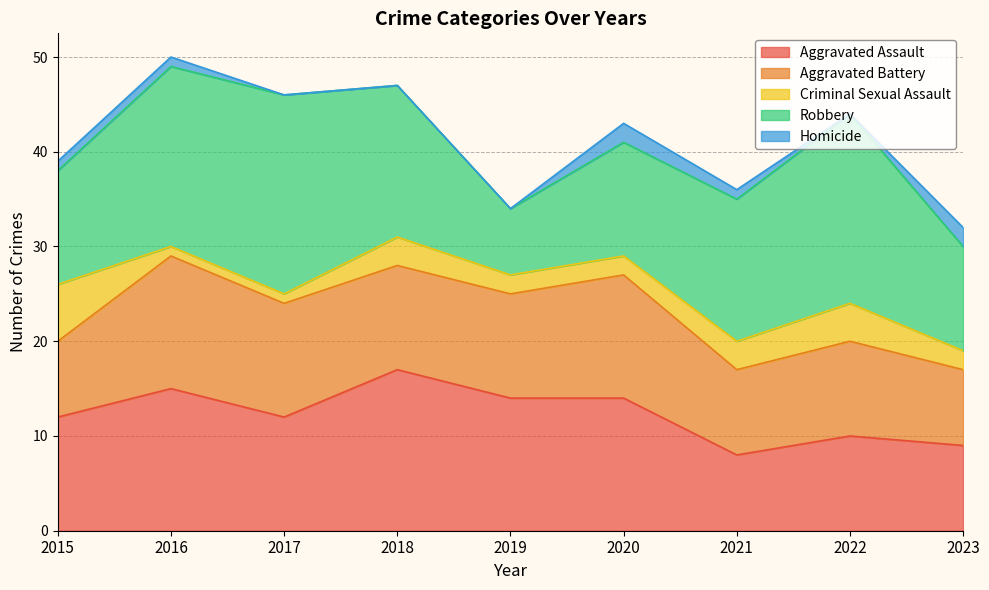

What is the spread (max minus min) of values at 2016?

18